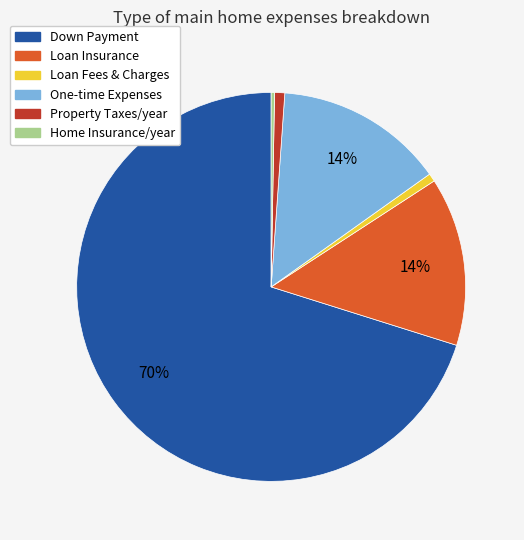

Does any single category account for the majority?

Yes